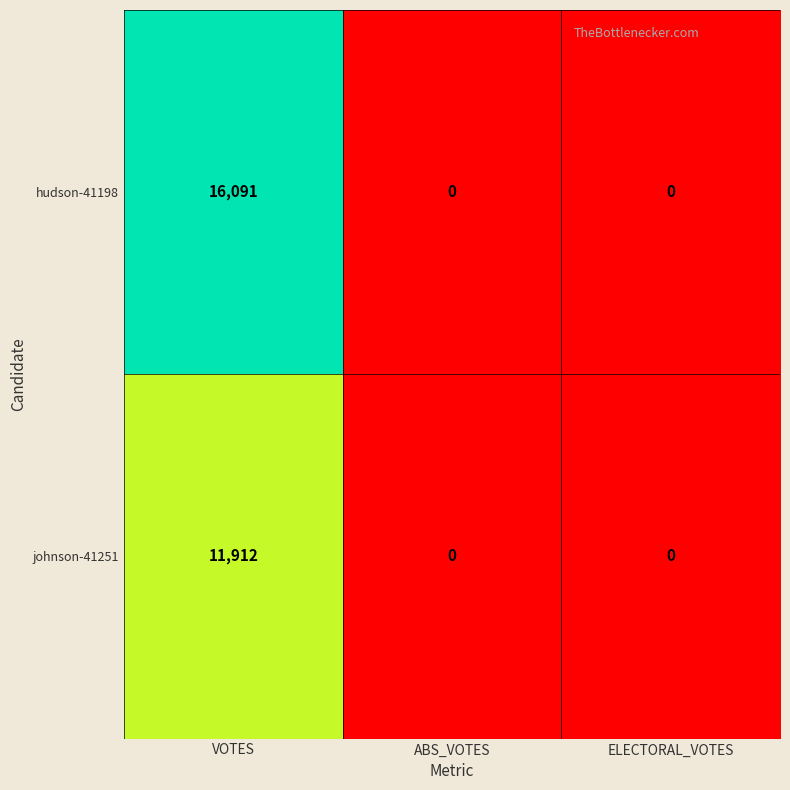

Reading left to right, transcribe all the data shown in this chart.

hudson-41198: VOTES=16091	ABS_VOTES=0	ELECTORAL_VOTES=0
johnson-41251: VOTES=11912	ABS_VOTES=0	ELECTORAL_VOTES=0